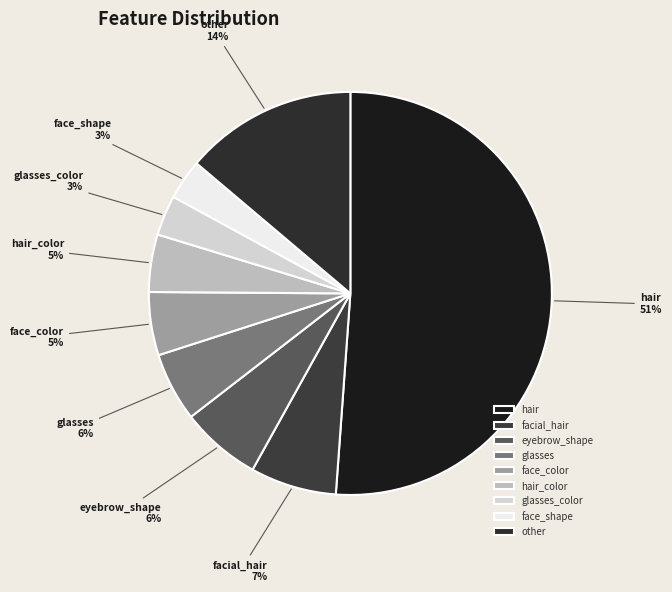

Is it true that glasses is 1% of the pie?

False